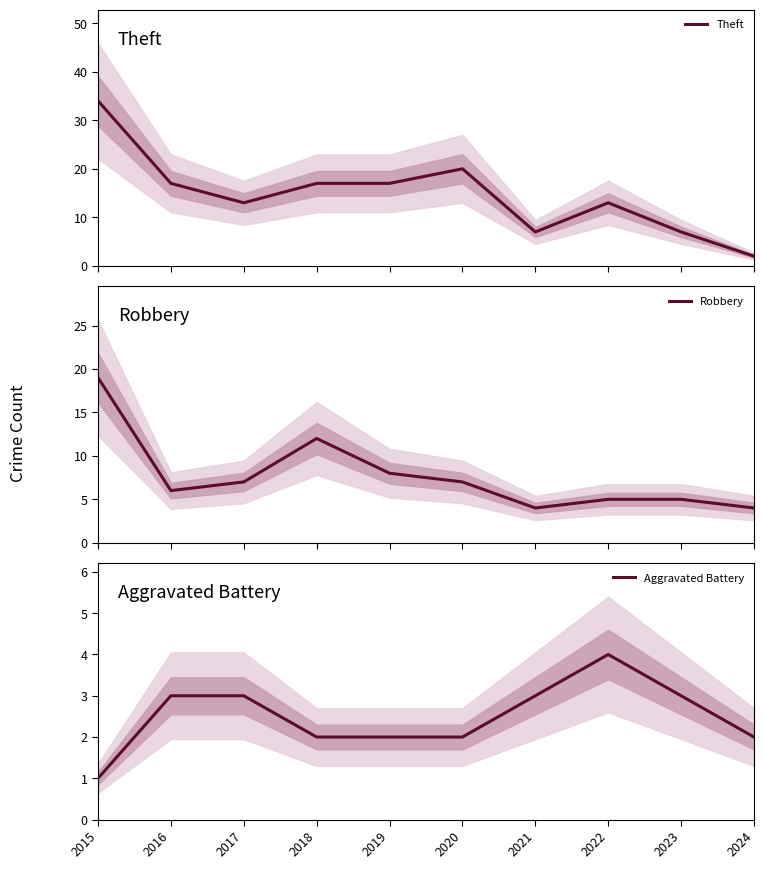

What is the value of the Robbery point at the 6th from the left?

7